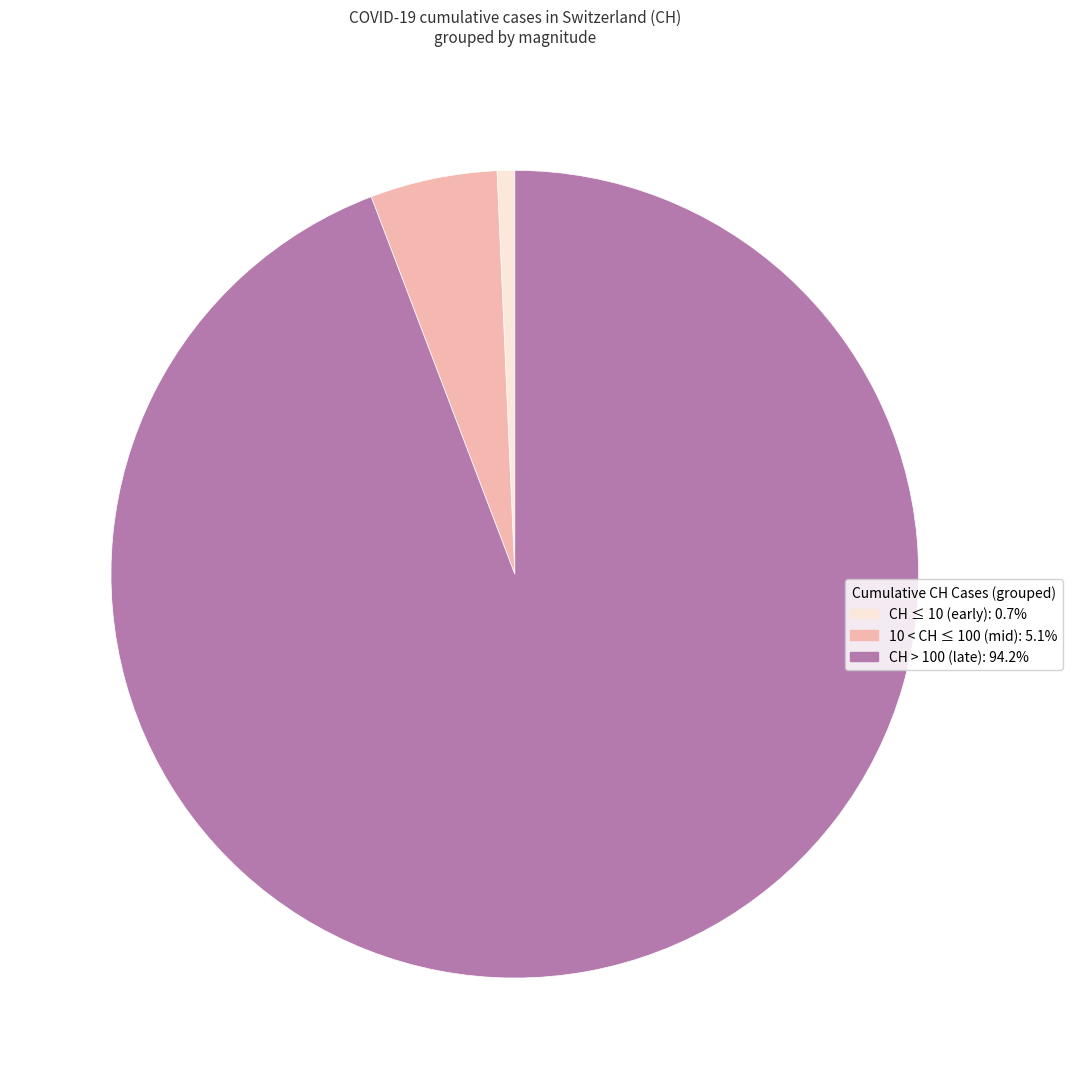

Is there a majority slice in this chart?

Yes